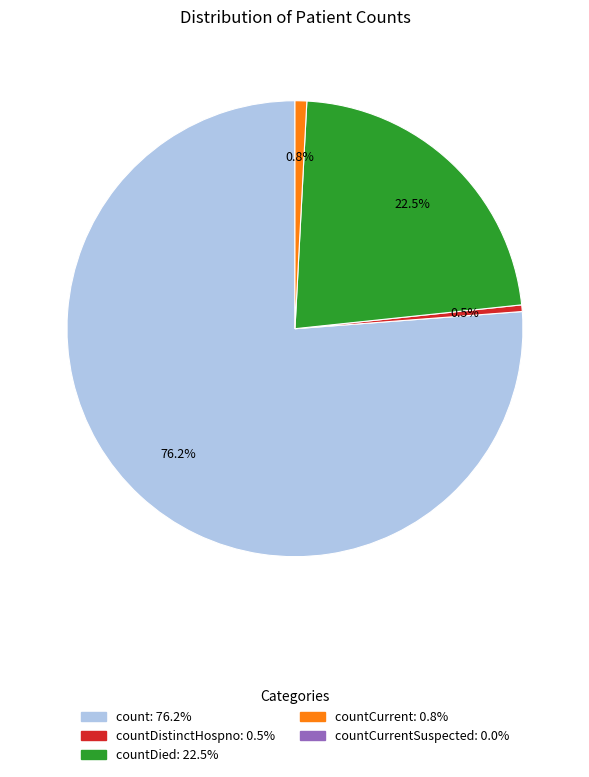

Is there any slice that represents more than half of the pie?

Yes